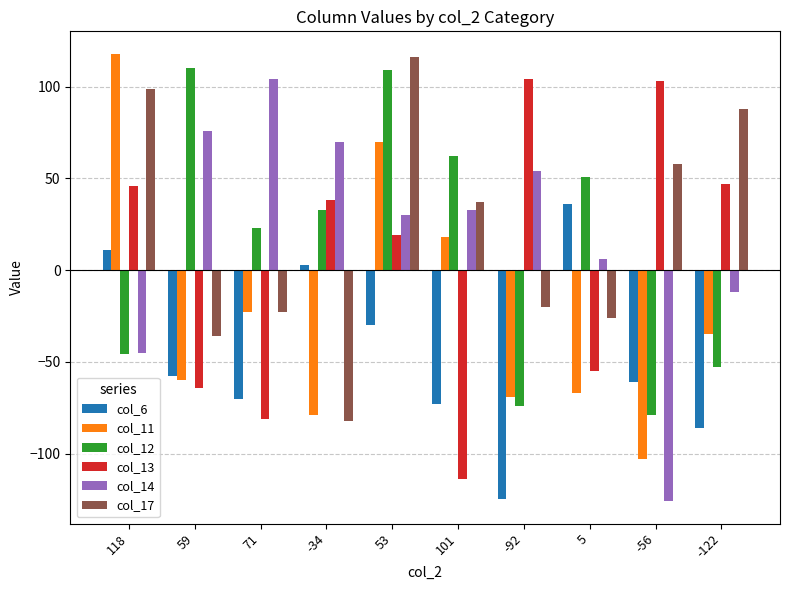

Which series has the widest spread of values?

col_14